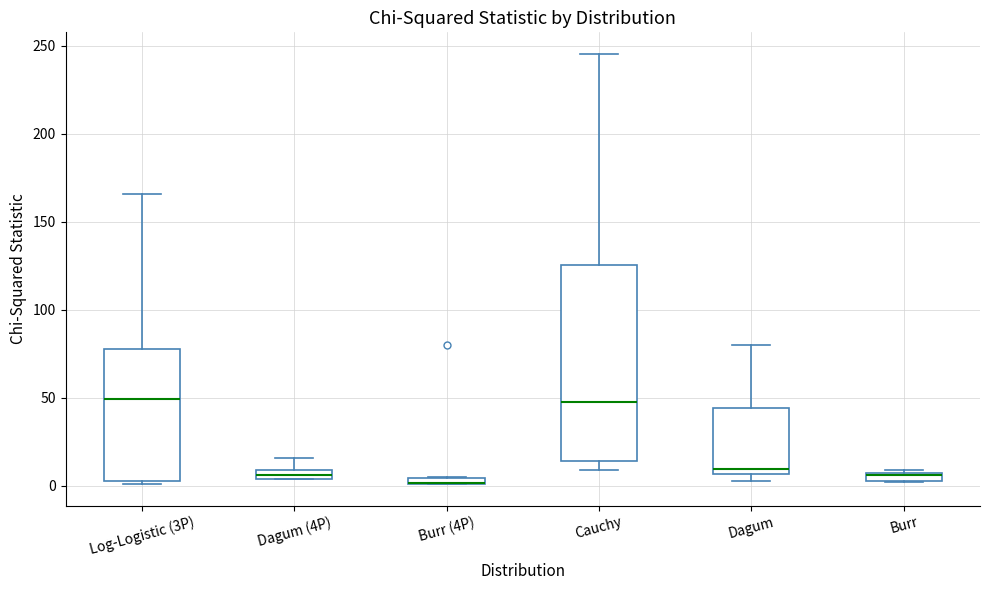

Where is the upper edge of the box for Burr on the y-axis? The values are not printed on the chart, so give them approximately, as read against the axis.

10